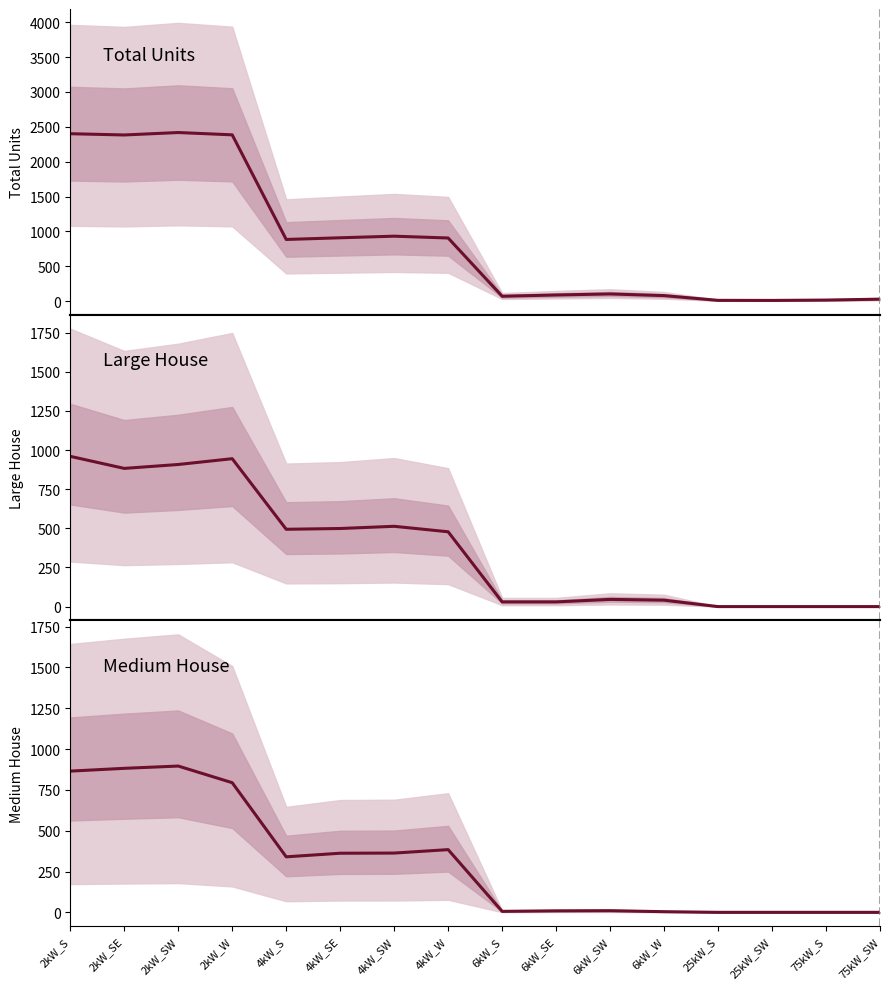

What is the difference between the maximum and minimum values in the Medium House series?

896